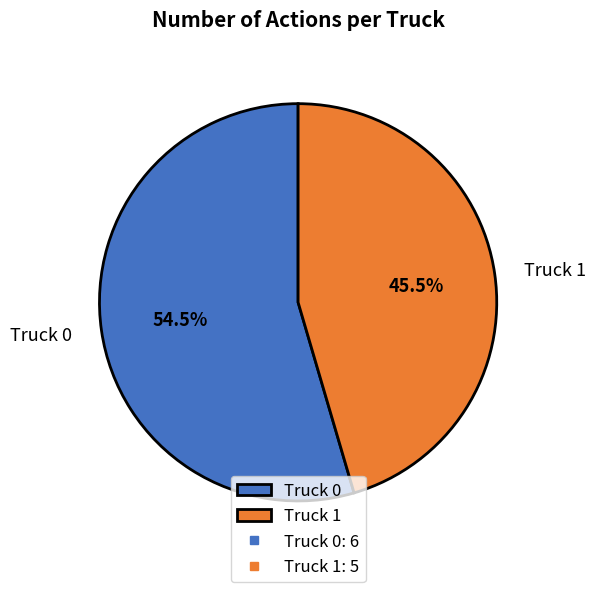

What is the smallest slice in the pie chart?

Truck 1